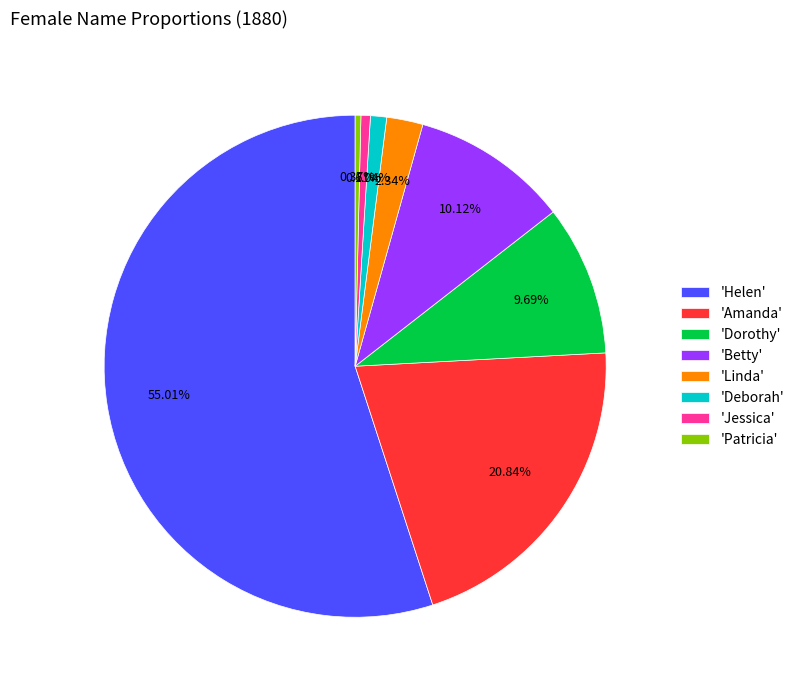

What is the largest slice in the pie chart?

'Helen'